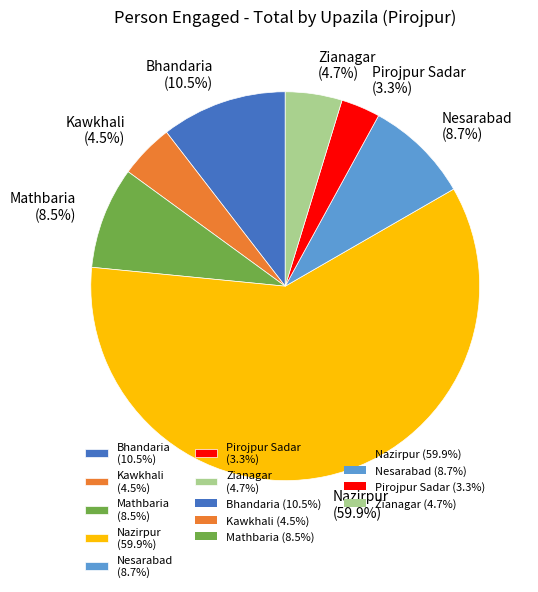

How many segments does this pie chart have?

7